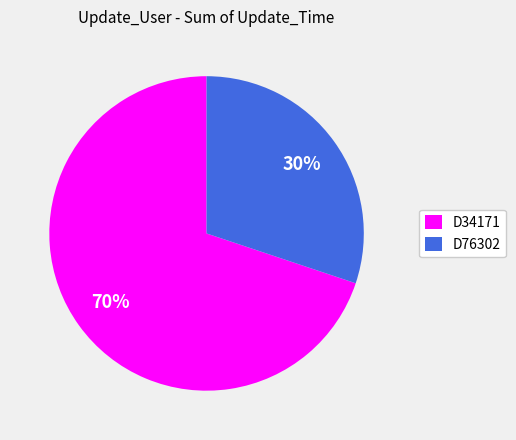

What is the ratio of the value at D76302 to the value at D34171?

0.4